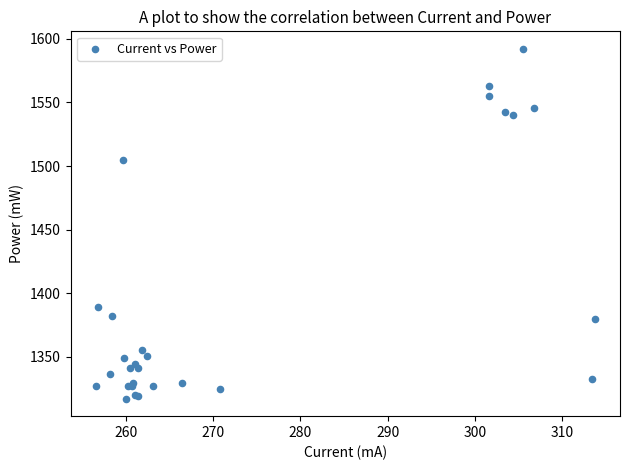

What Y value in the scatter plot is closest to 1454?

1504.4